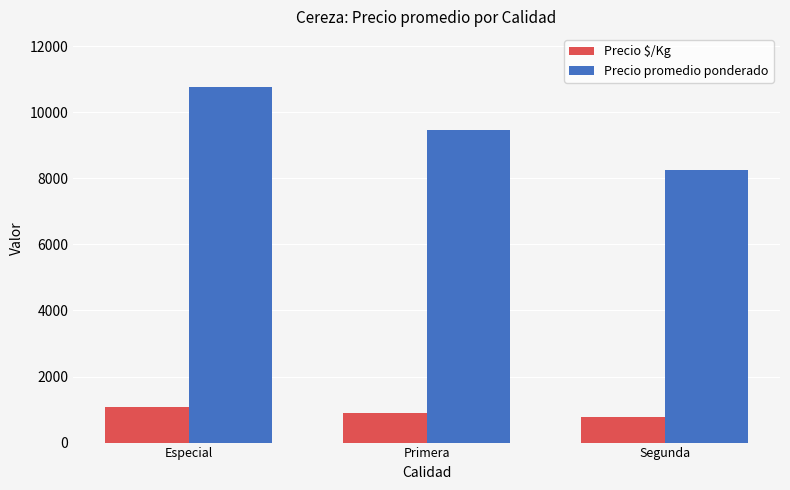

How many values in the Precio promedio ponderado series are below 9450?

1